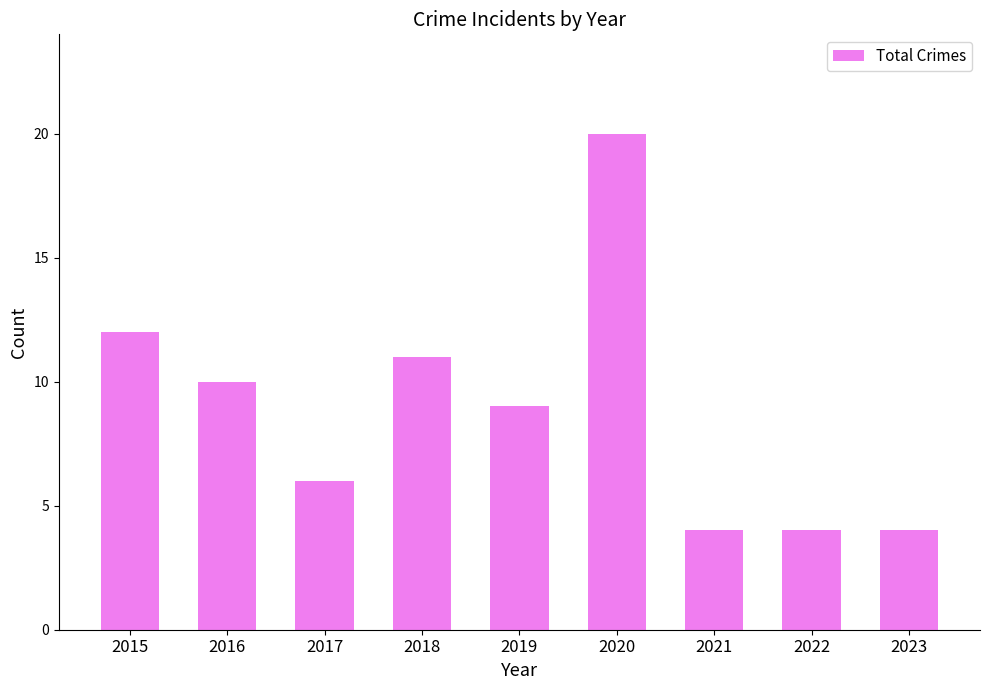

What is the greatest value displayed?

20